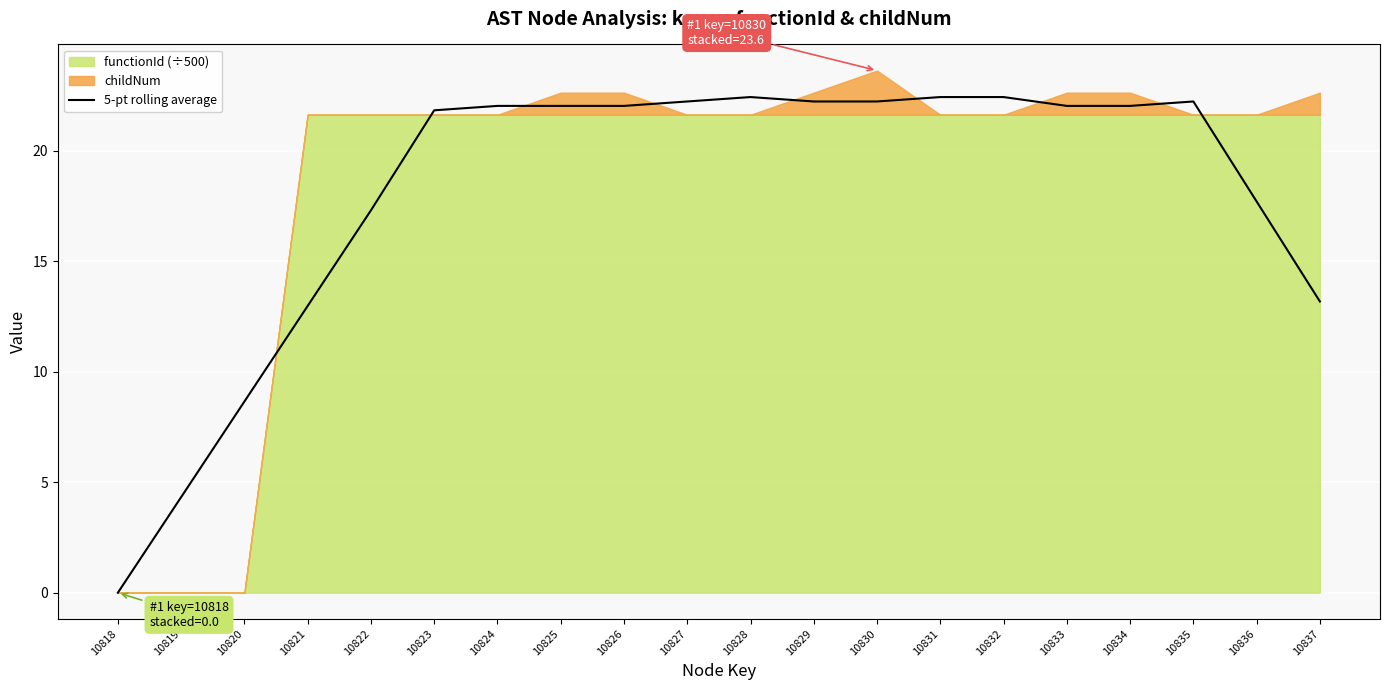

What is the maximum value for 5-pt rolling average?

22.4